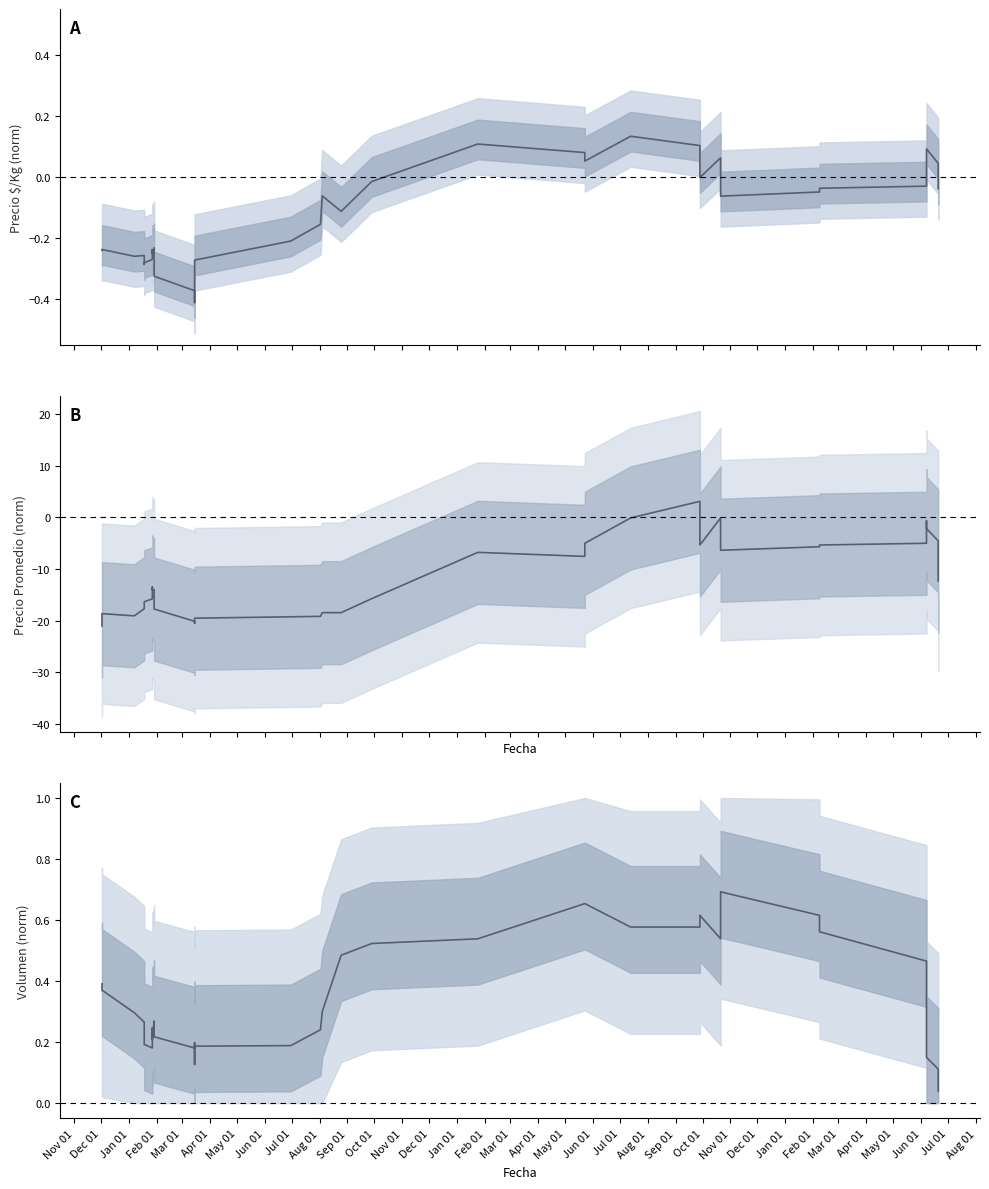

At Nov 01, list the series in order from smallest to largest.

Precio promedio ponderado, Precio $/Kg, Volumen